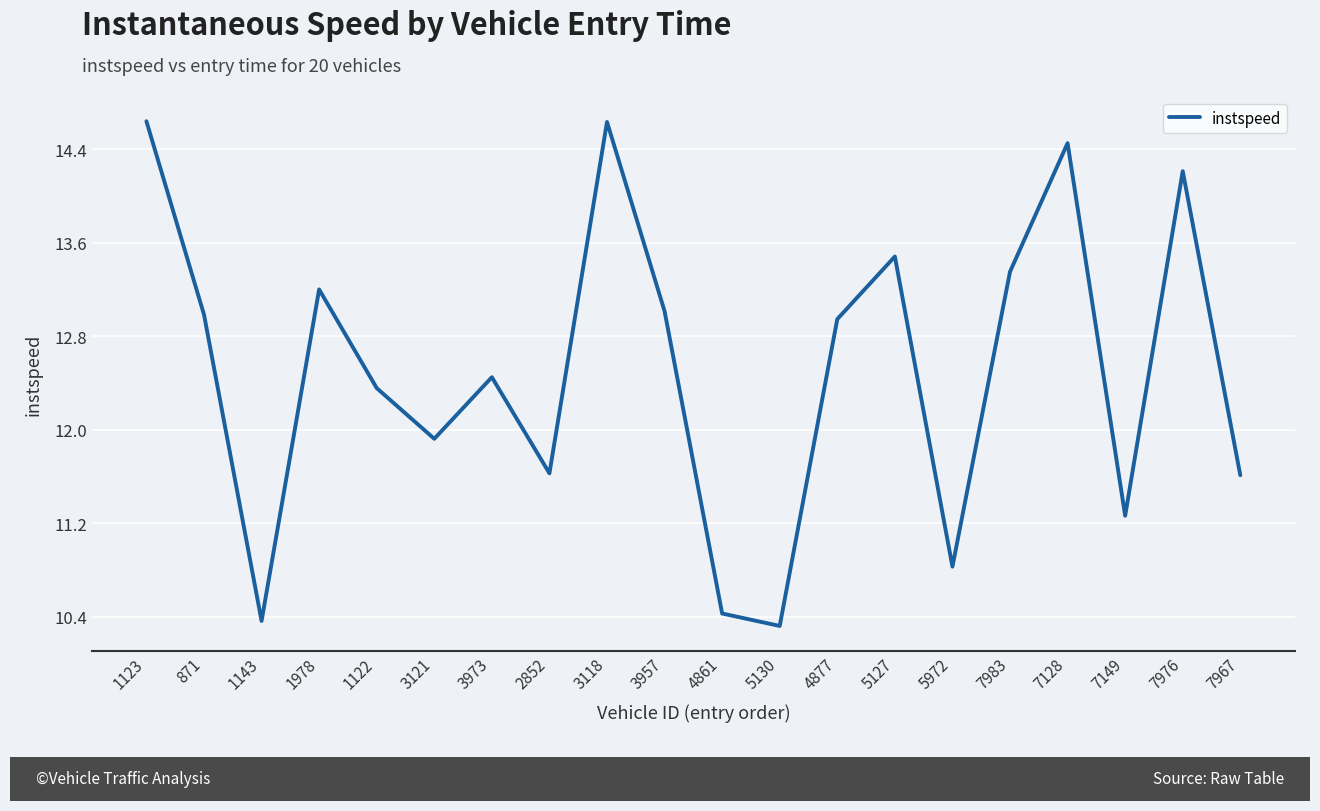

The value at 4877 is 18.4. True or false?

False